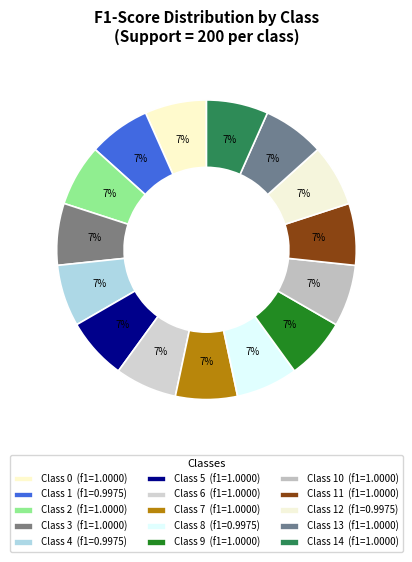

Count the number of slices in the pie.

15